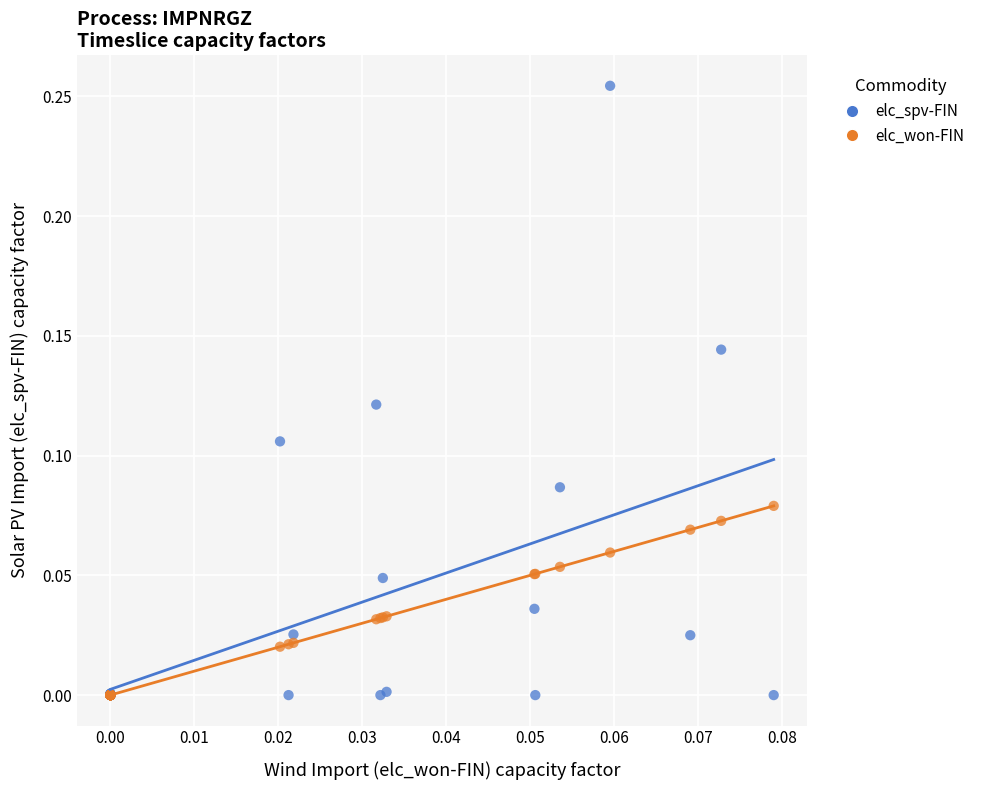

What are all the series names shown in the legend?

elc_spv-FIN, elc_won-FIN